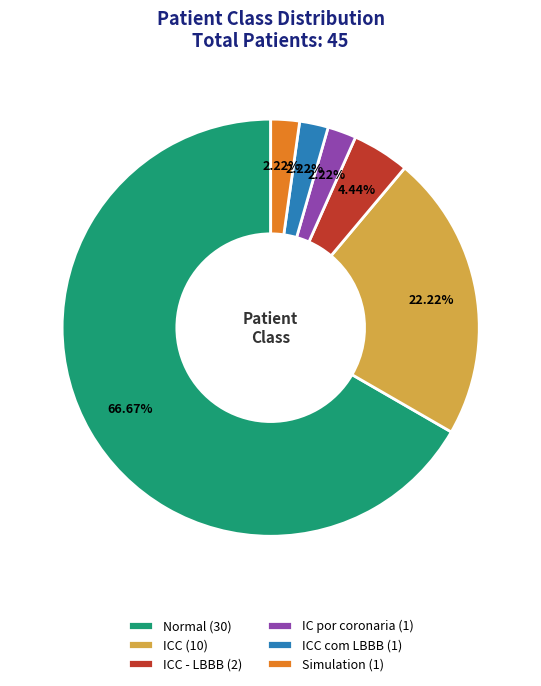

Between Normal (30) and ICC com LBBB (1), which is larger?

Normal (30)